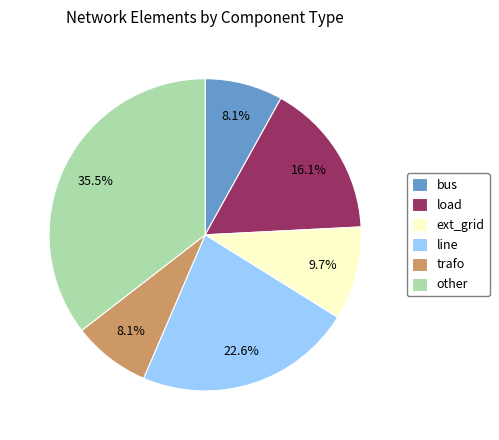

Does ext_grid represent more than half of the total?

No